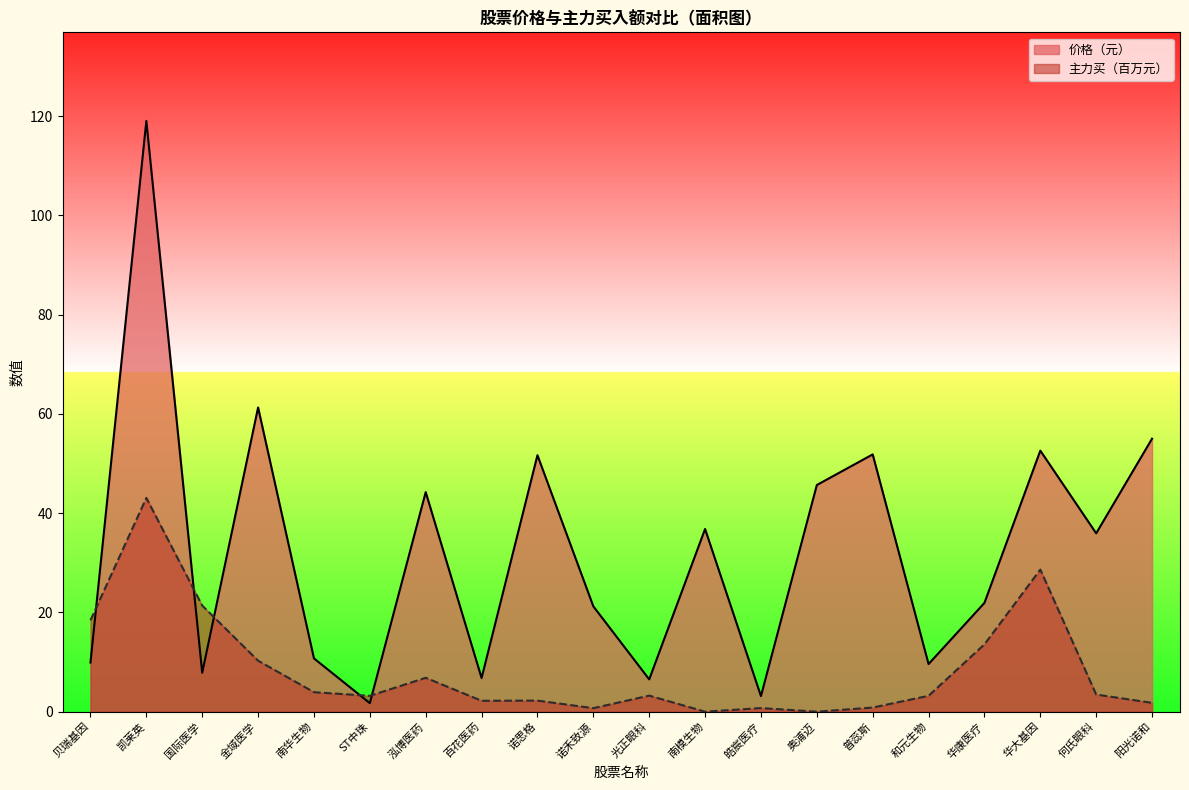

What position from the left is 凯莱英?

2